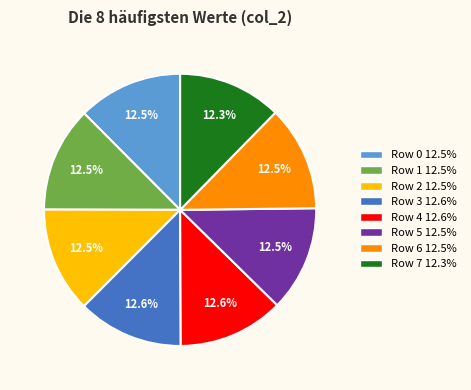

Combined, what portion of the pie is Row 6 and Row 1?

25.0%